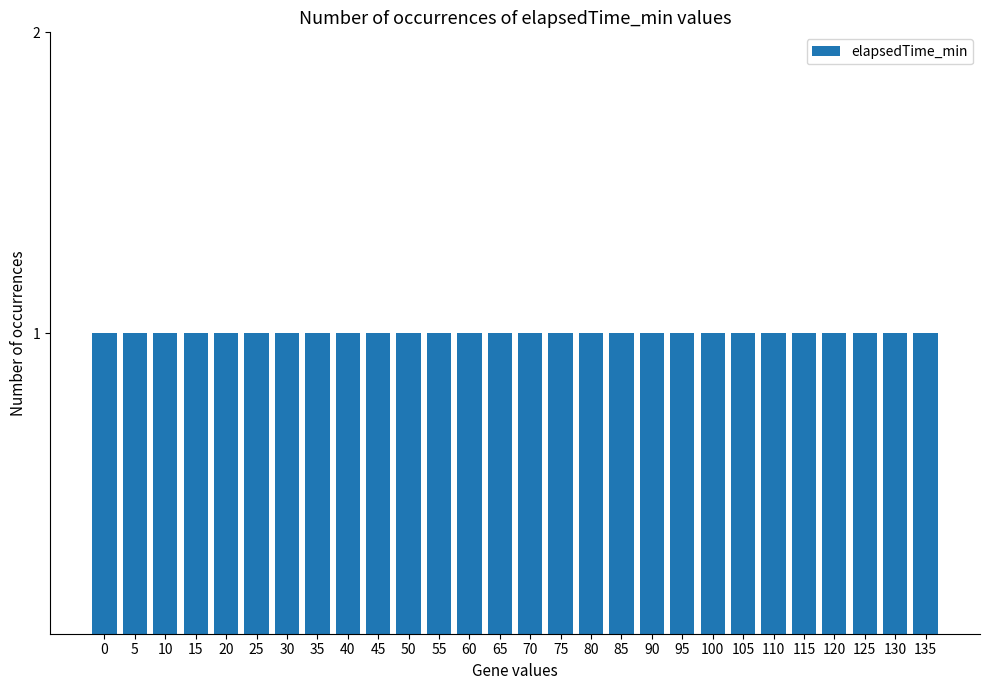

Reading left to right, what are all the values shown in this chart?

0	5	10	15	20	25	30	35	40	45	50	55	60	65	70	75	80	85	90	95	100	105	110	115	120	125	130	135